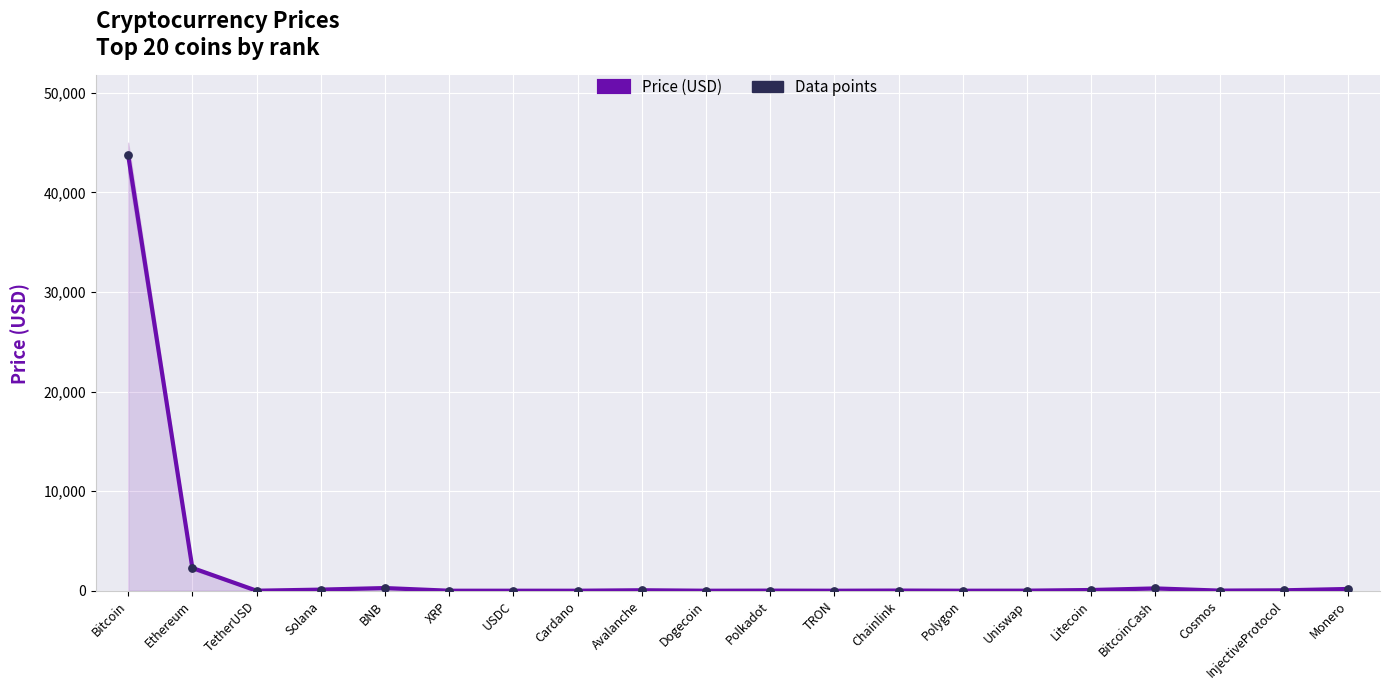

What is the total value across all series at Solana?

221.7